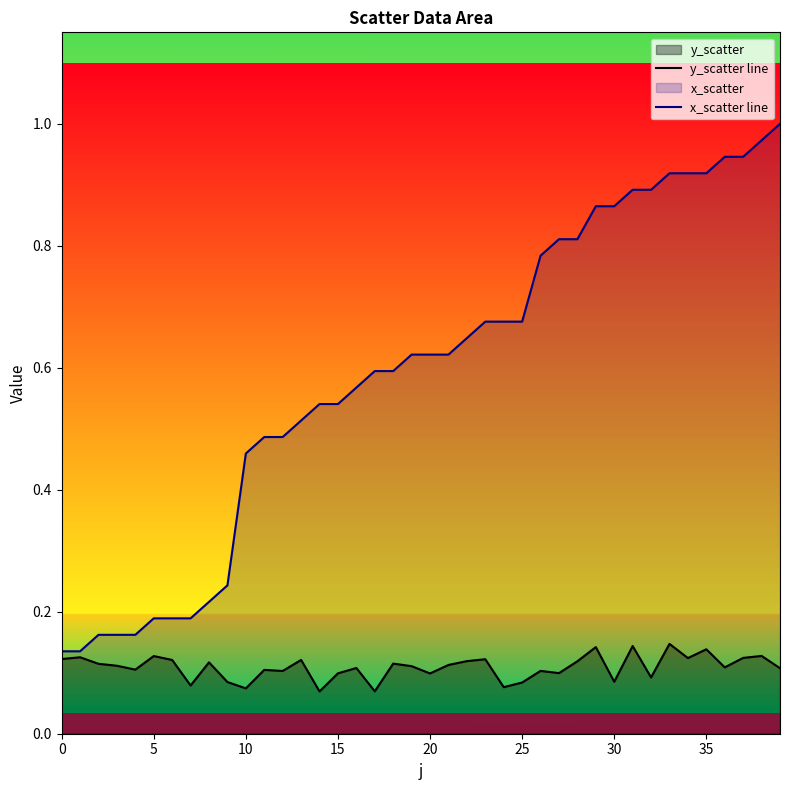

The y_scatter line series shows 0.1 at 33. True or false?

False